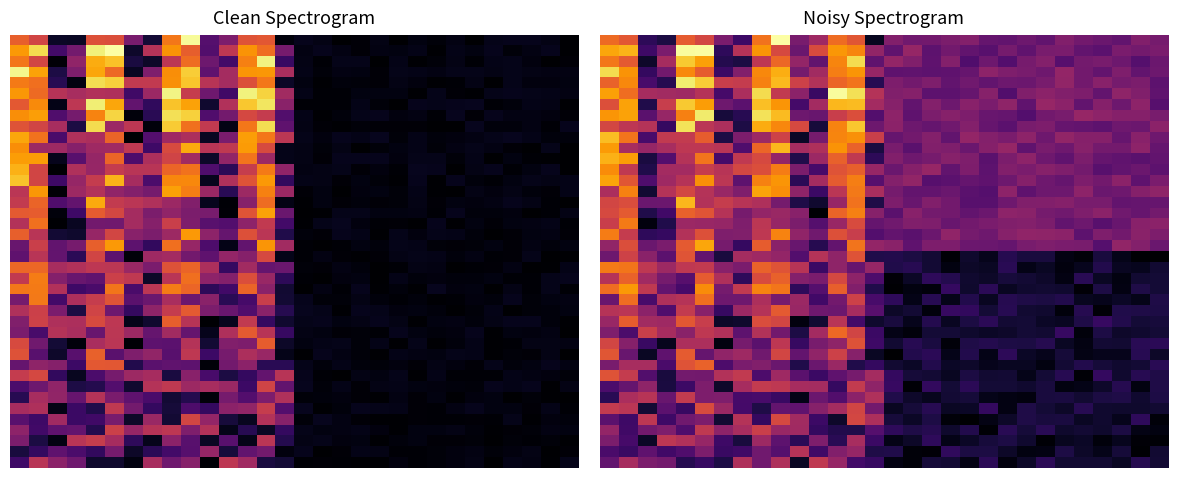

What is the spread (max minus min) of values at 28?

0.8